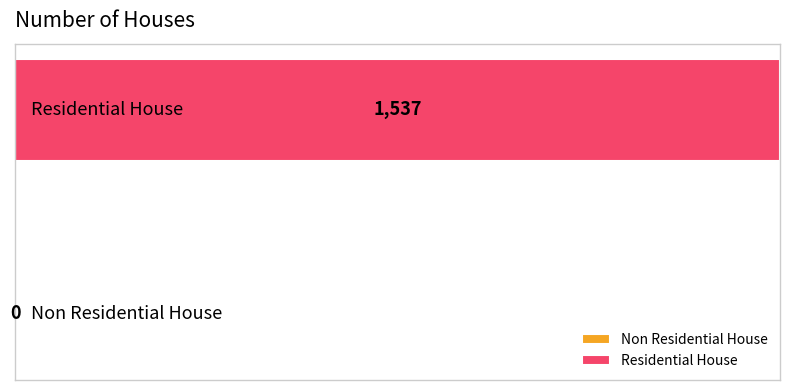

Reading left to right, transcribe all the data shown in this chart.

Non Residential House=0	Residential House=1537